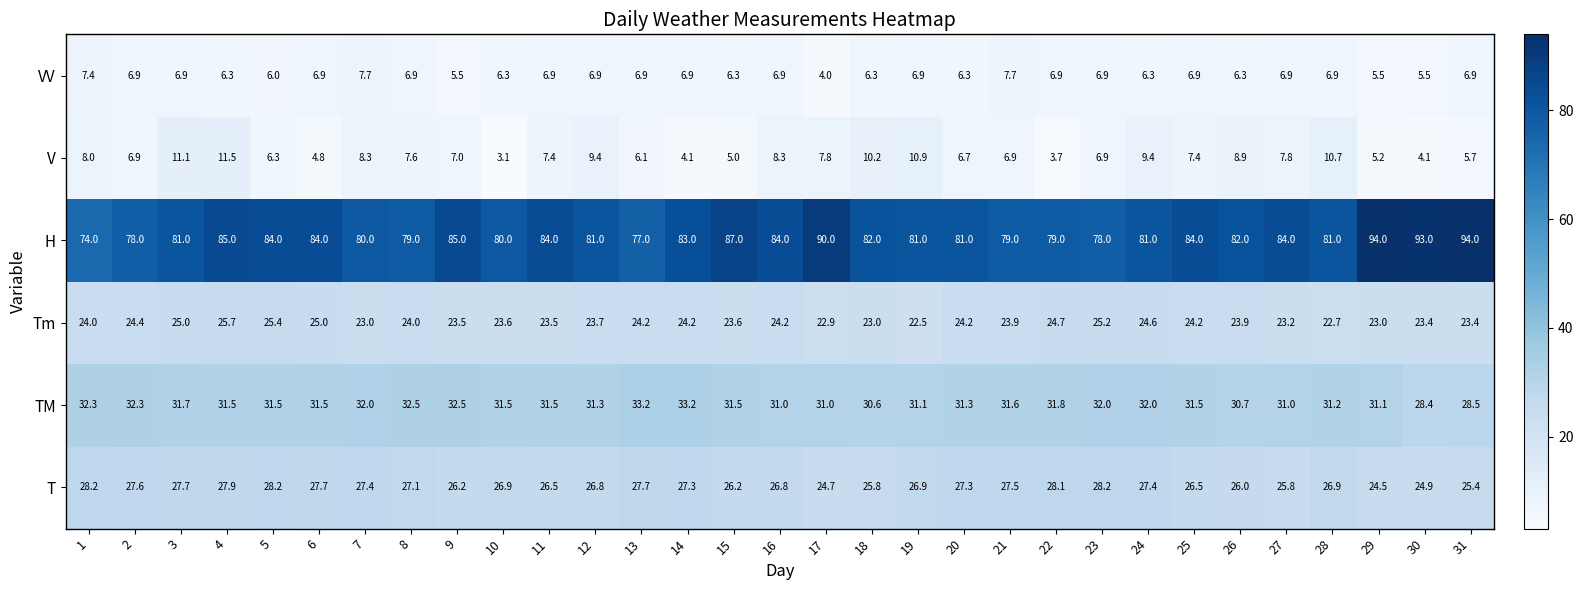

What is the maximum value shown in the chart?

94.0